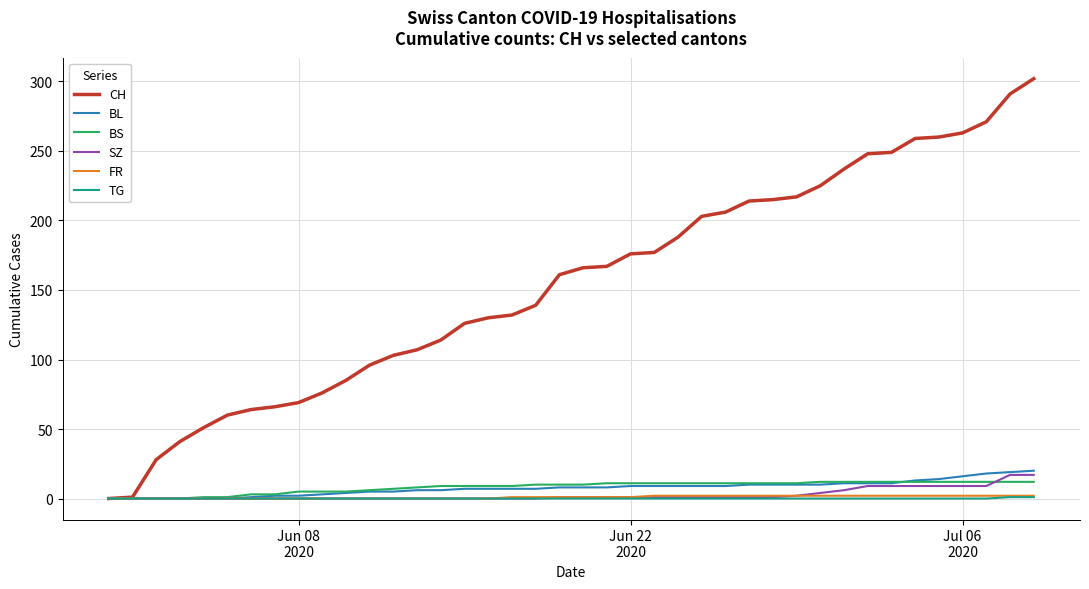

Which series has the largest range (max minus min)?

CH